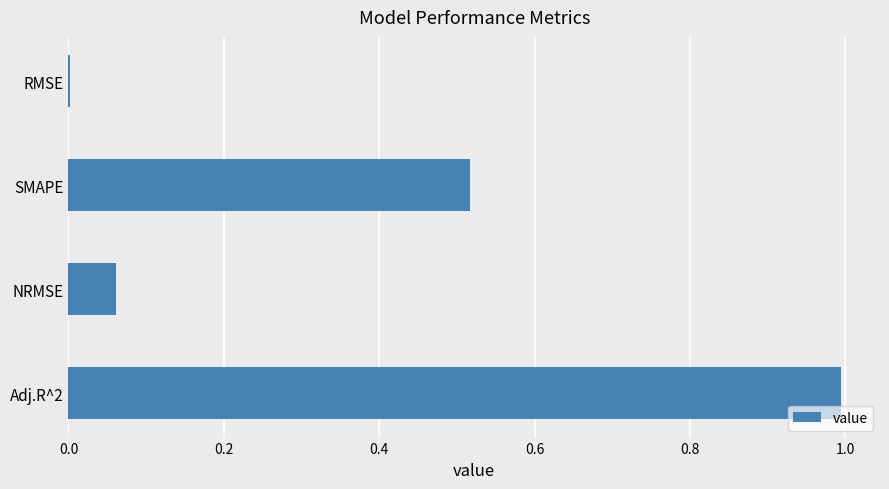

The value at NRMSE is 0.0. True or false?

False